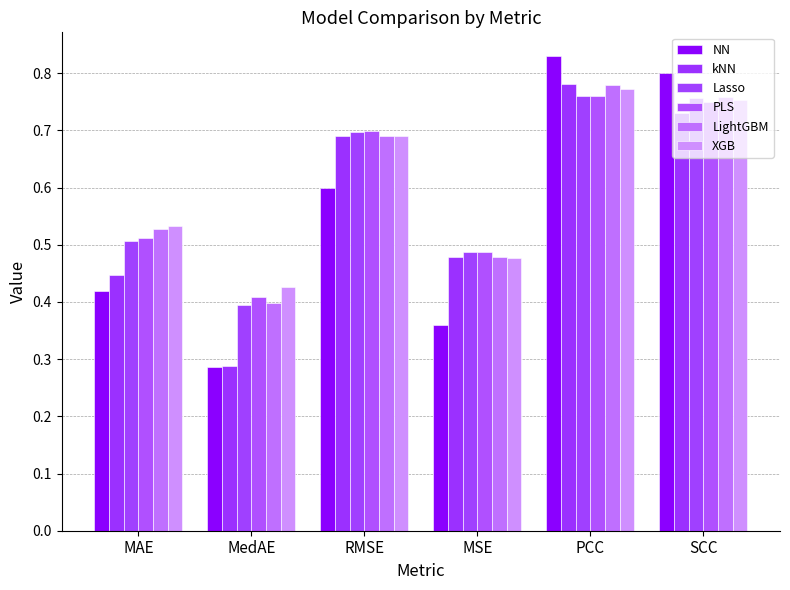

Which series changed the most between RMSE and PCC?

NN